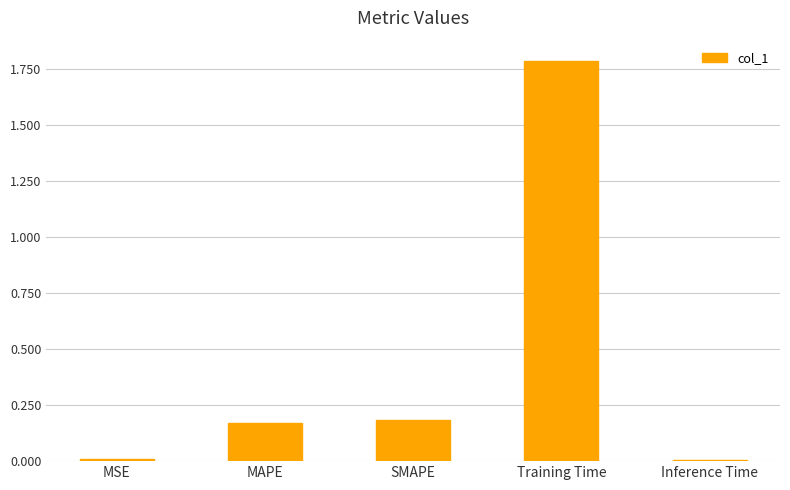

Between MAPE and SMAPE, which is larger?

SMAPE